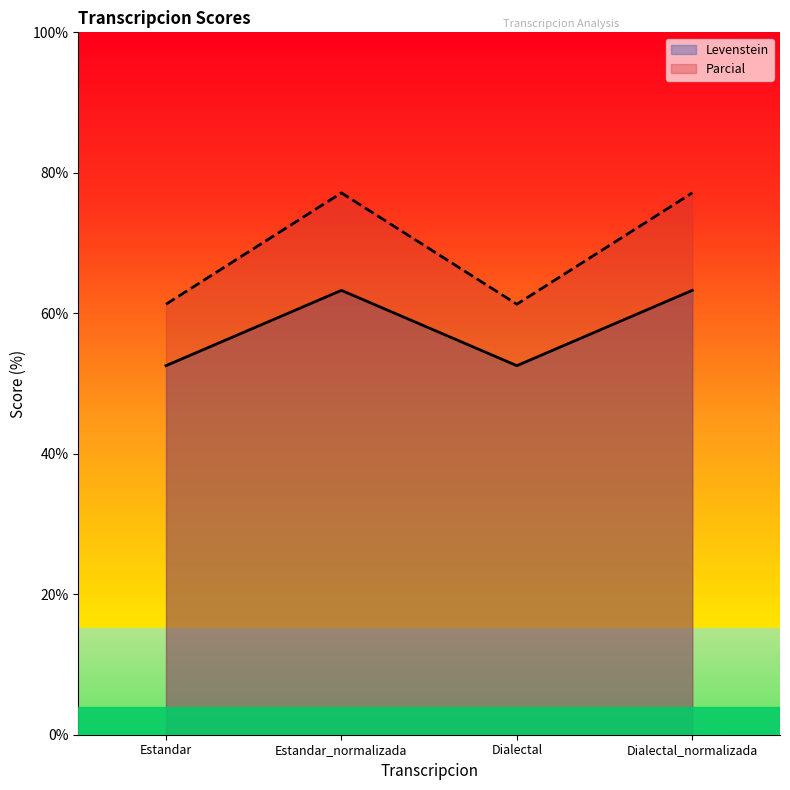

What is the value of the Levenstein point at the 1st from the left?

52.5